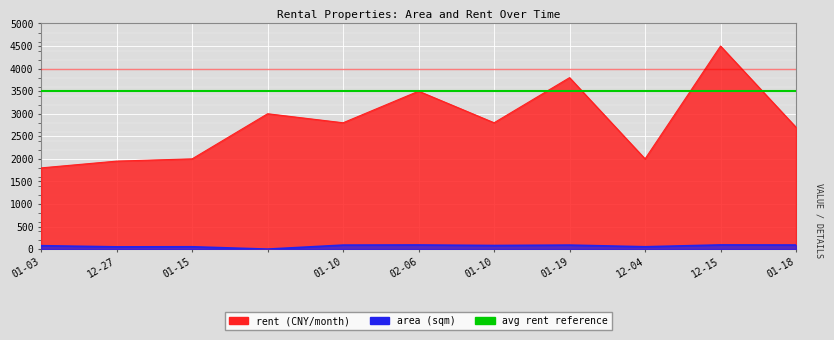

True or false: area and rent intersect in this chart.

False